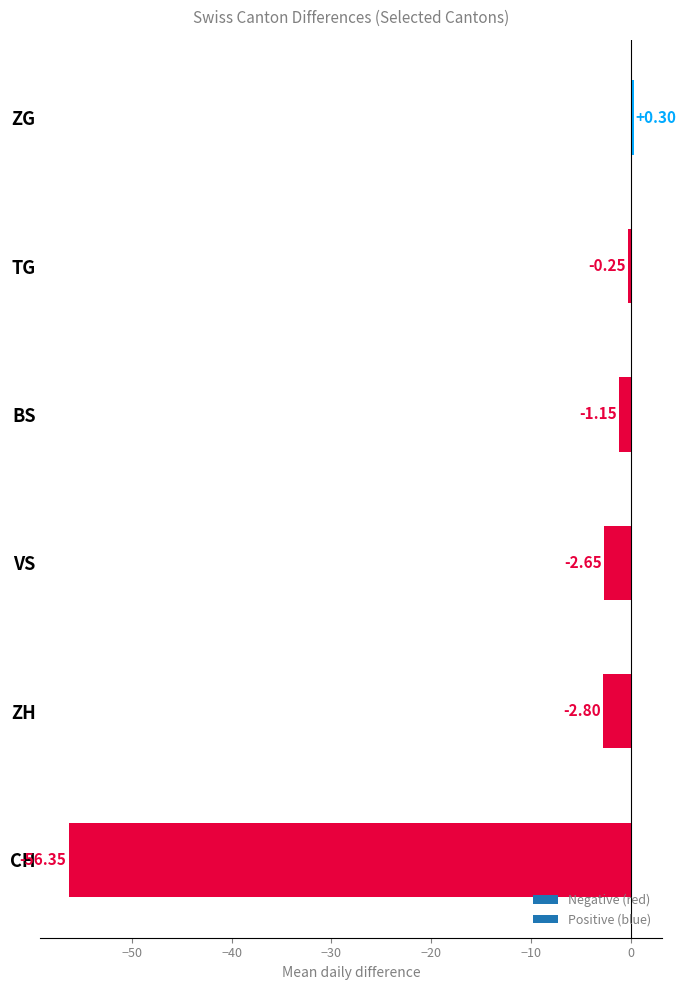

What is the change in value from CH to TG?

+56.1